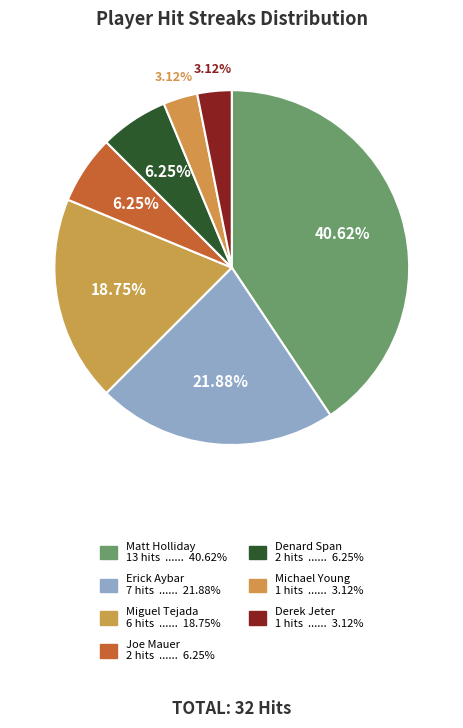

How many slices are in this pie chart?

7